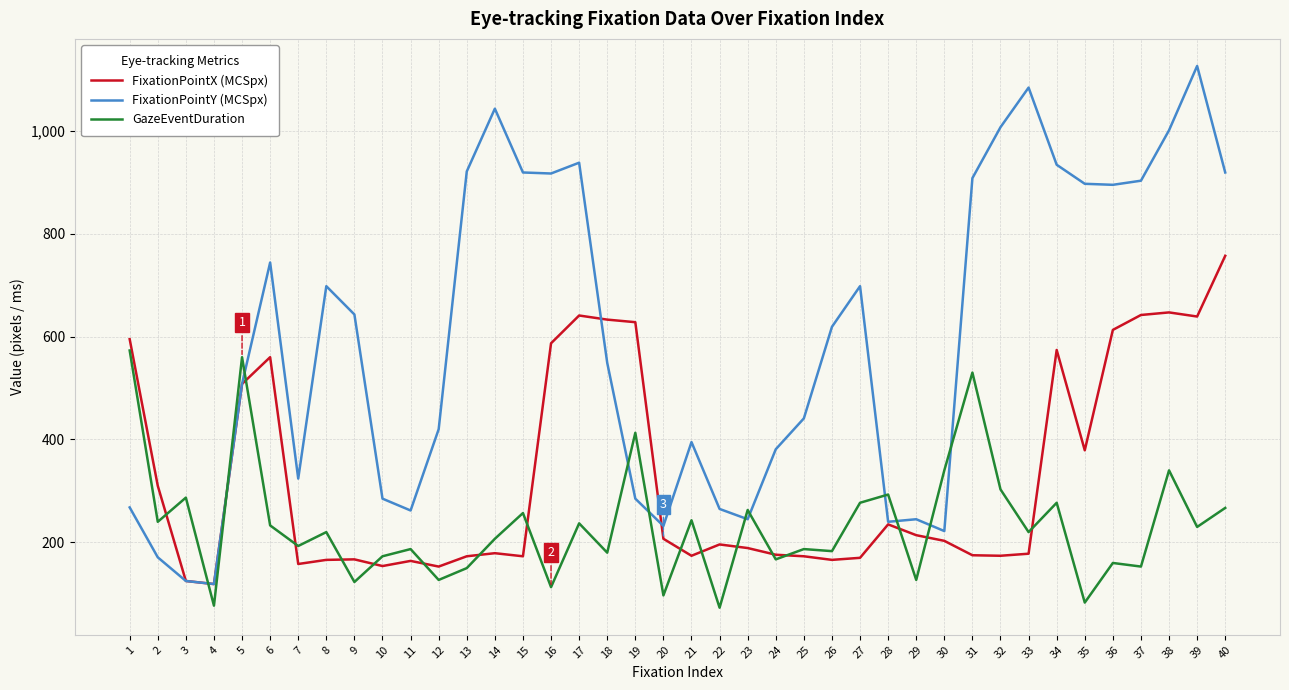

Which series has the largest total across all categories?

FixationPointY (MCSpx)